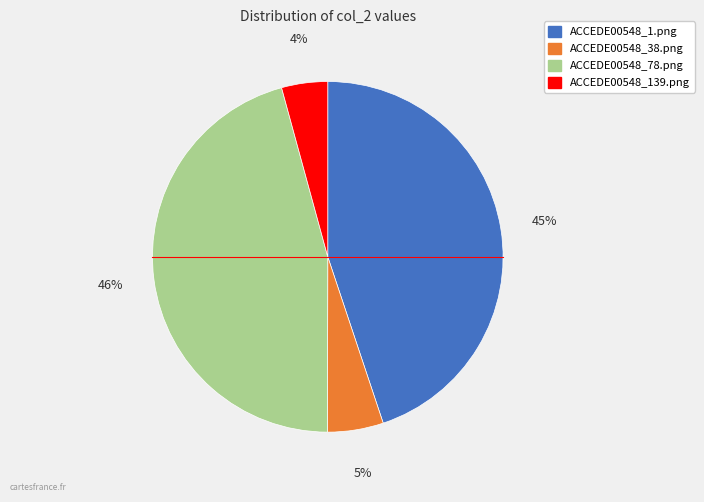

What is the smallest slice in the pie chart?

ACCEDE00548_139.png